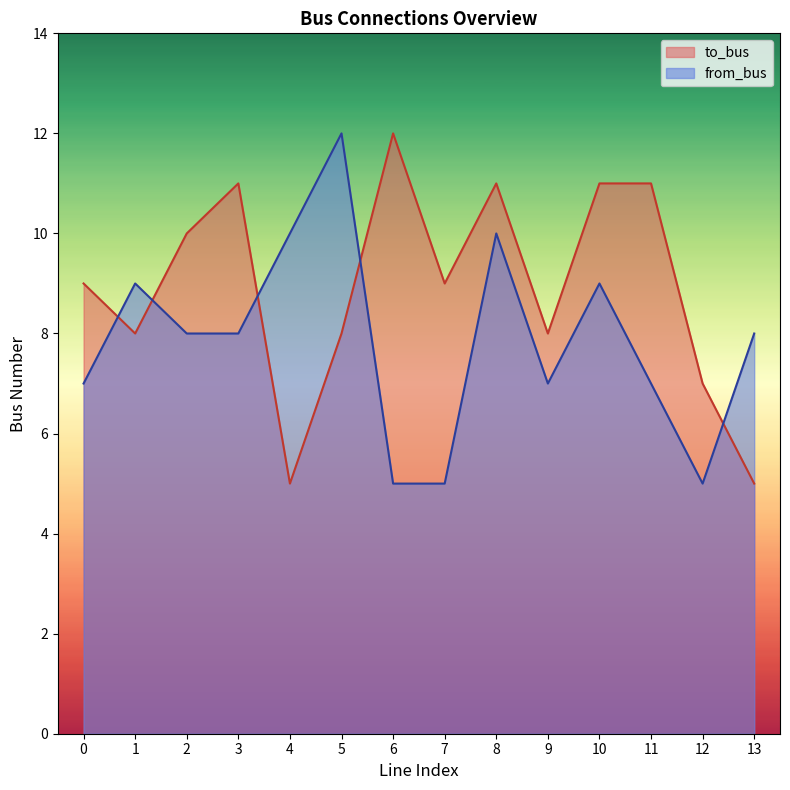

At which label does from_bus first exceed 8?

1